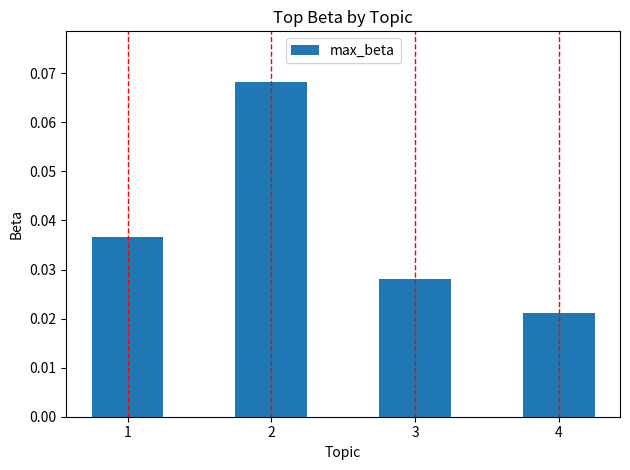

Which category has the lowest value across all series?

4